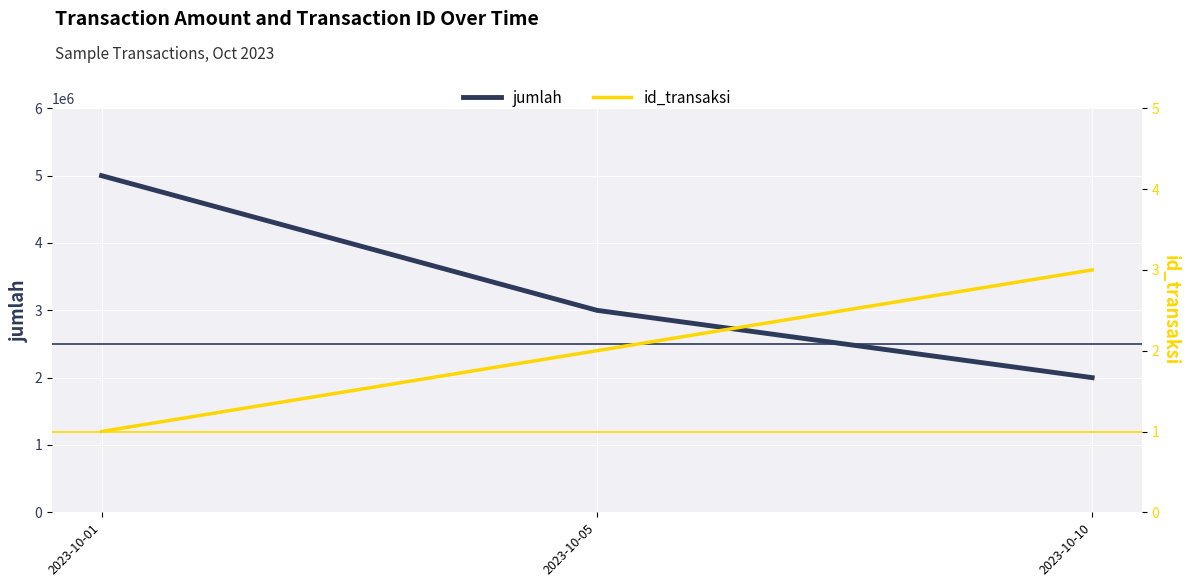

Rank the categories by jumlah value from lowest to highest.

2023-10-10, 2023-10-05, 2023-10-01